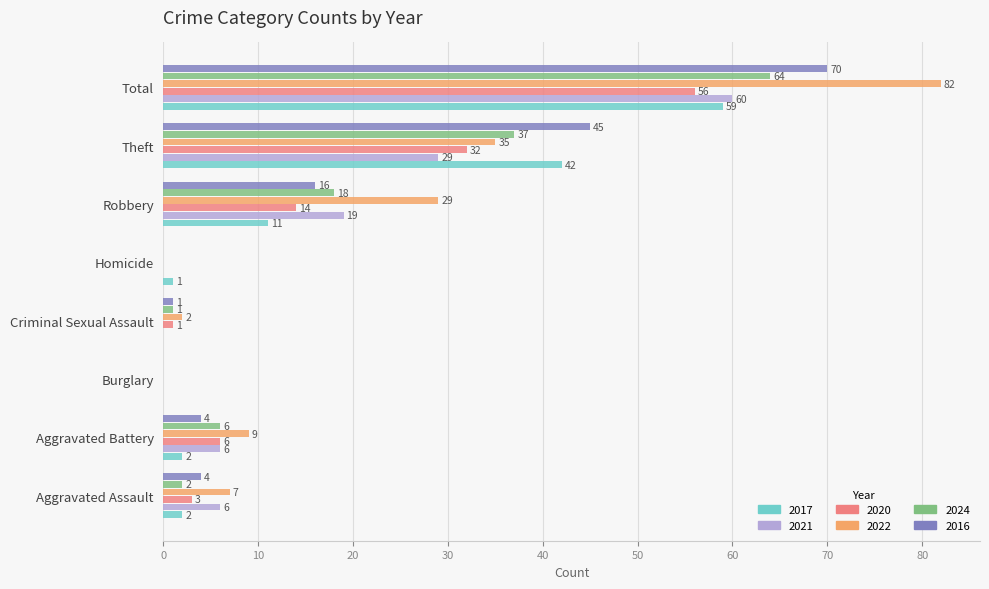

What is the sum of the 2024 values at Burglary and Theft?

37